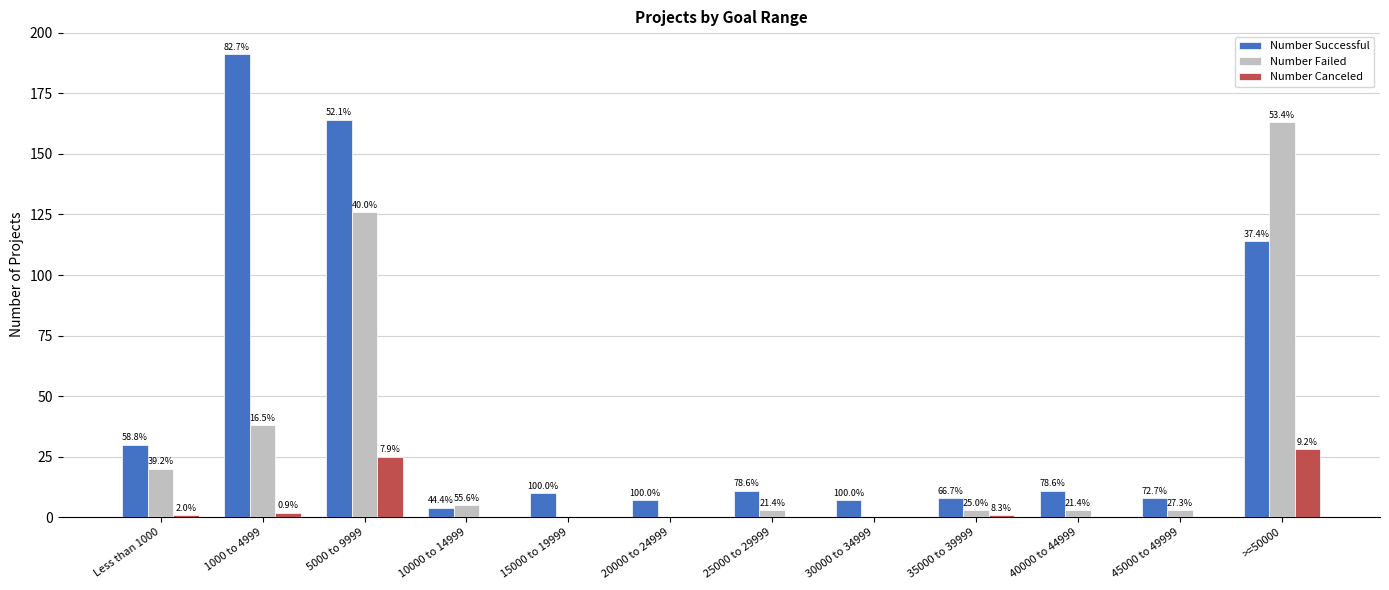

Reading right to left, list all the values displayed in this chart.

Number Successful: >=50000=114	45000 to 49999=8	40000 to 44999=11	35000 to 39999=8	30000 to 34999=7	25000 to 29999=11	20000 to 24999=7	15000 to 19999=10	10000 to 14999=4	5000 to 9999=164	1000 to 4999=191	Less than 1000=30
Number Failed: >=50000=163	45000 to 49999=3	40000 to 44999=3	35000 to 39999=3	30000 to 34999=0	25000 to 29999=3	20000 to 24999=0	15000 to 19999=0	10000 to 14999=5	5000 to 9999=126	1000 to 4999=38	Less than 1000=20
Number Canceled: >=50000=28	45000 to 49999=0	40000 to 44999=0	35000 to 39999=1	30000 to 34999=0	25000 to 29999=0	20000 to 24999=0	15000 to 19999=0	10000 to 14999=0	5000 to 9999=25	1000 to 4999=2	Less than 1000=1